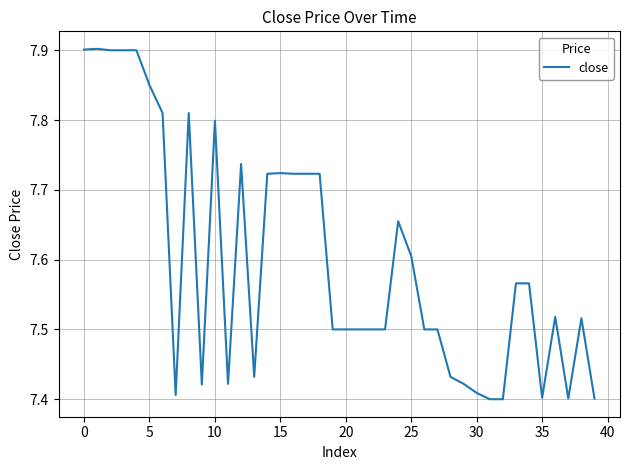

What is the difference between the maximum and minimum values?

0.5